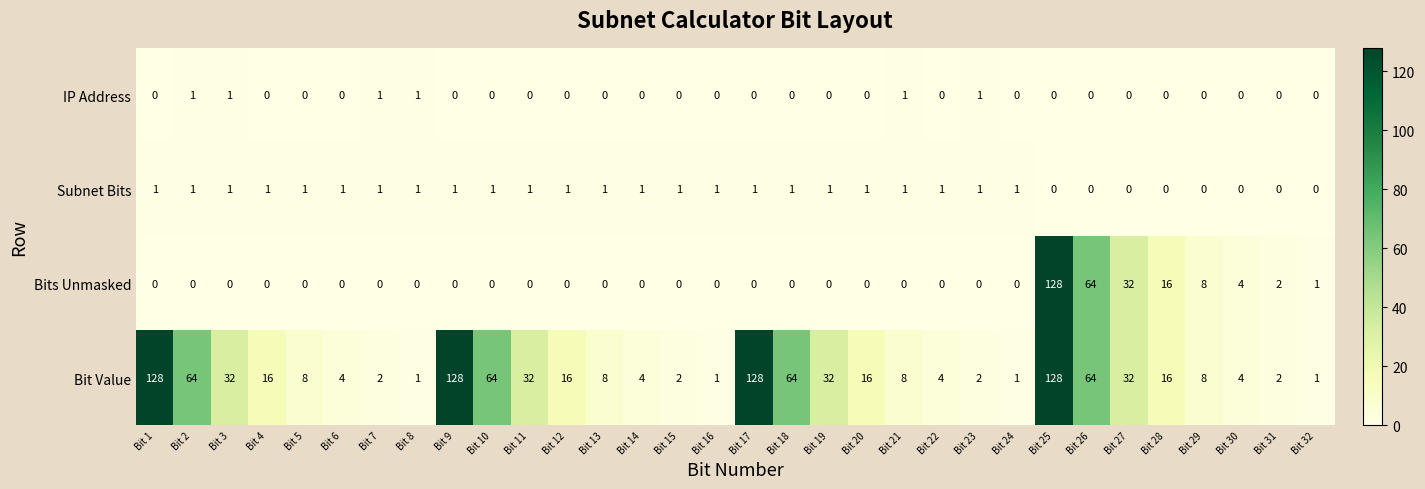

What is the maximum value shown in the chart?

128